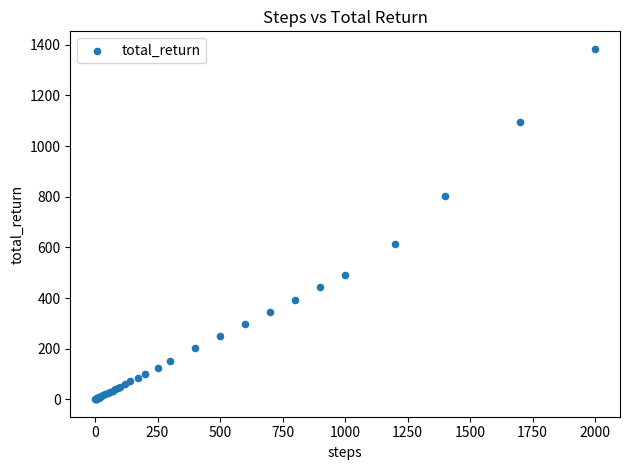

What Y value in the scatter plot is closest to 692?

614.1